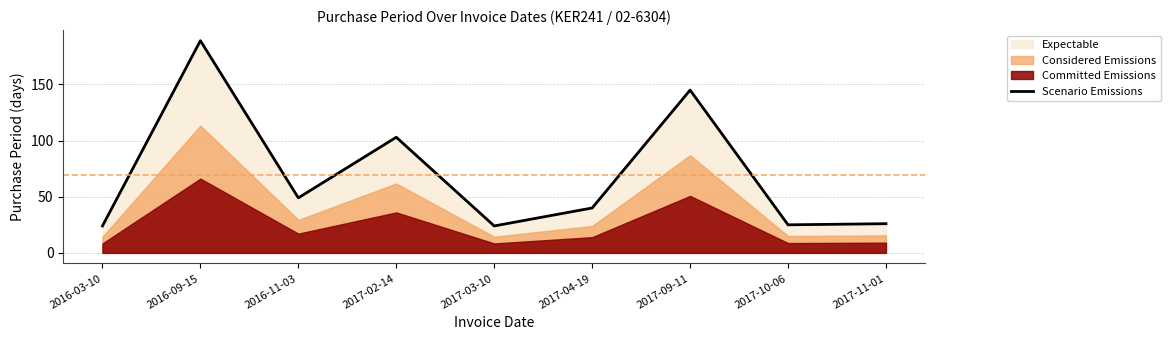

The value of Scenario Emissions at 2016-03-10 is 24. True or false?

True